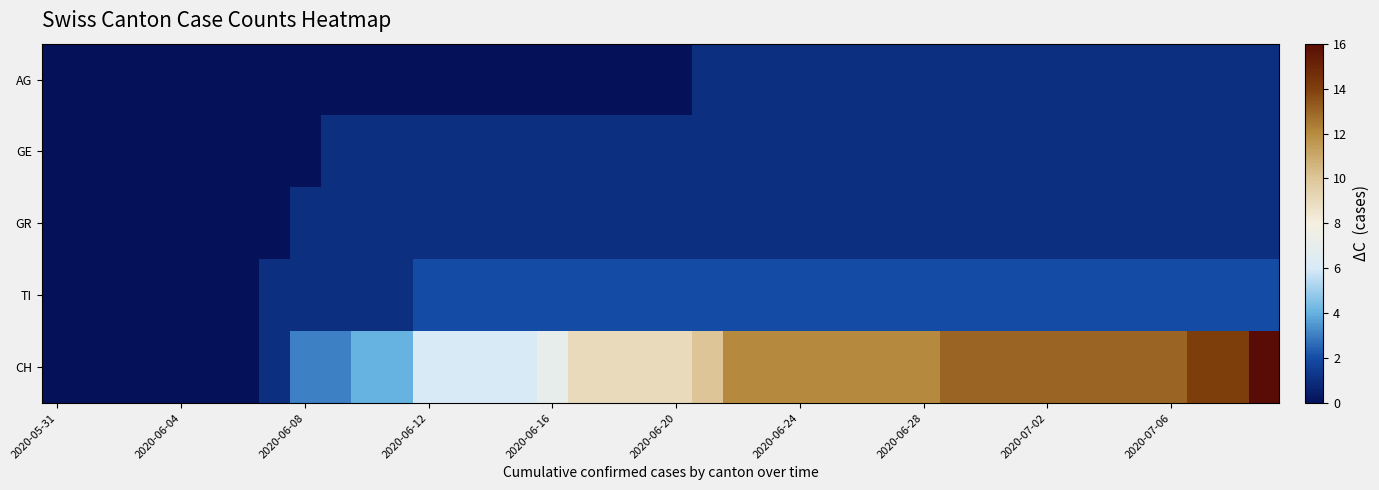

Reading right to left, what are all the values shown in this chart?

AG: 1	1	1	1	1	1	1	1	1	1	1	1	1	1	1	1	1	1	1	0	0	0	0	0	0	0	0	0	0	0	0	0	0	0	0	0	0	0	0	0
GE: 1	1	1	1	1	1	1	1	1	1	1	1	1	1	1	1	1	1	1	1	1	1	1	1	1	1	1	1	1	1	1	0	0	0	0	0	0	0	0	0
GR: 1	1	1	1	1	1	1	1	1	1	1	1	1	1	1	1	1	1	1	1	1	1	1	1	1	1	1	1	1	1	1	1	0	0	0	0	0	0	0	0
TI: 2	2	2	2	2	2	2	2	2	2	2	2	2	2	2	2	2	2	2	2	2	2	2	2	2	2	2	2	1	1	1	1	1	0	0	0	0	0	0	0
CH: 16	14	14	13	13	13	13	13	13	13	13	12	12	12	12	12	12	12	10	9	9	9	9	7	6	6	6	6	4	4	3	3	1	0	0	0	0	0	0	0